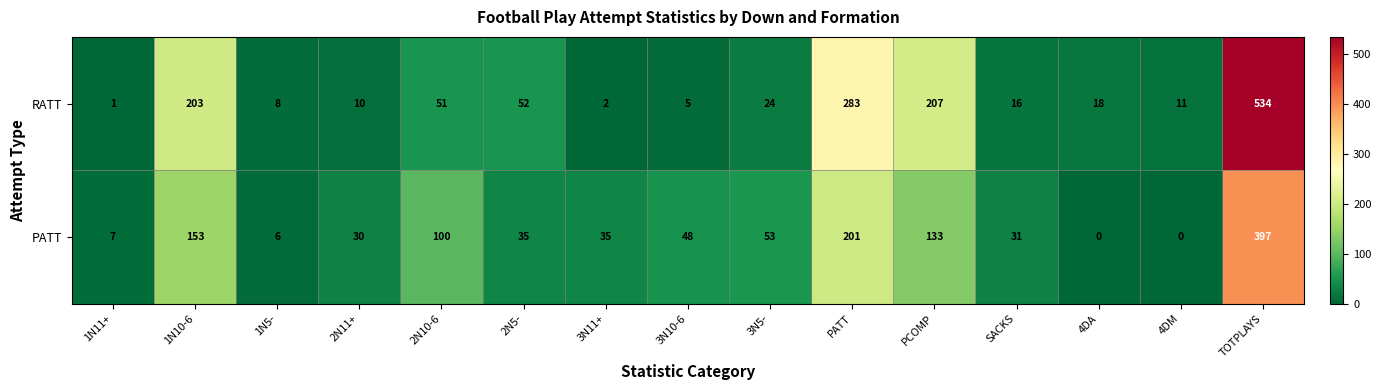

At which label is RATT closest to 267?

PATT